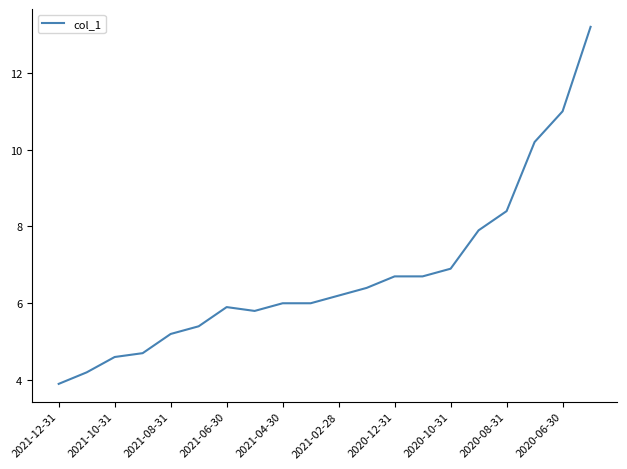

What is the maximum value shown in the chart?

13.2